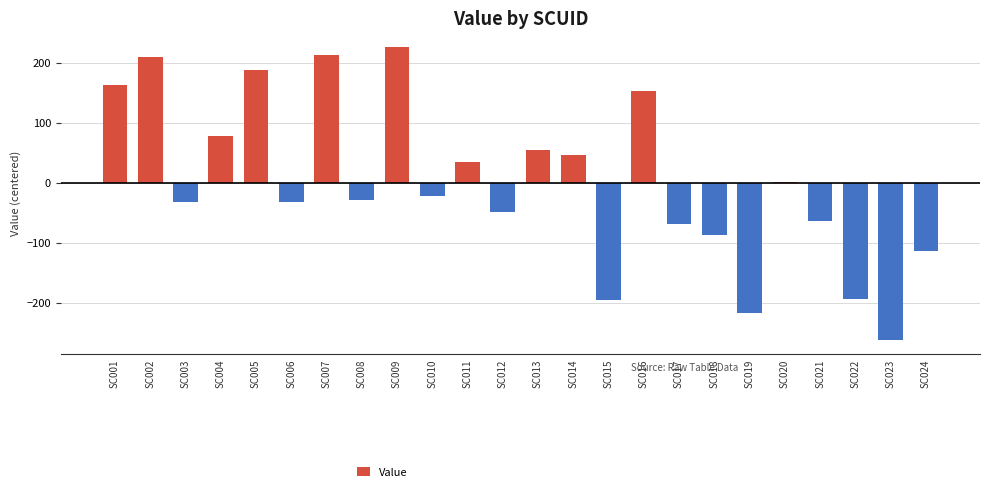

What is the difference between the maximum and minimum values?

489.1